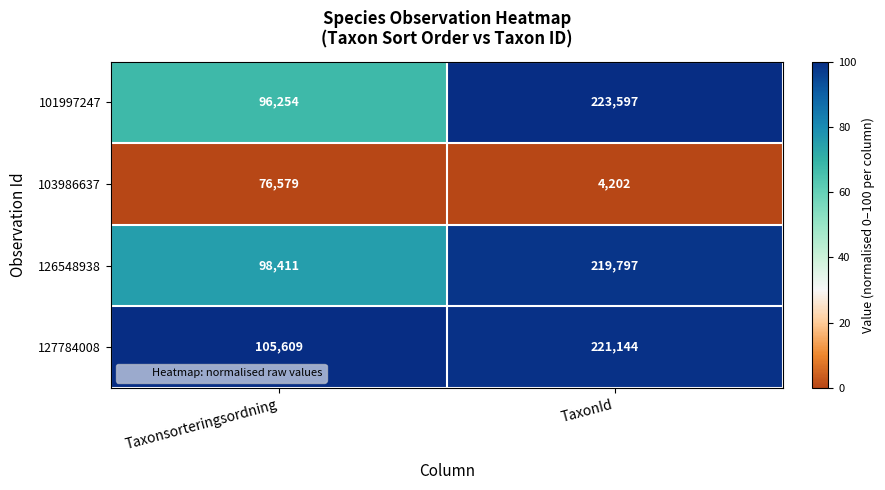

The 127784008 series shows 105609 at Taxonsorteringsordning. True or false?

True